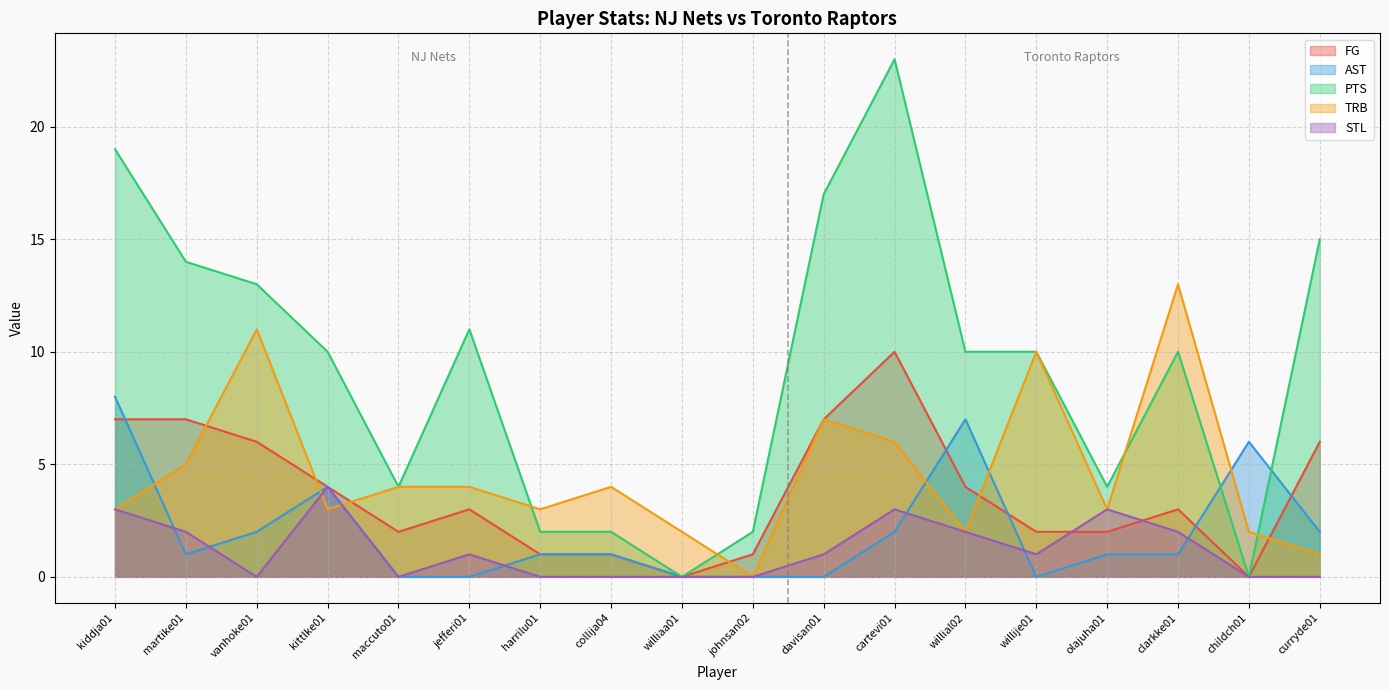

How many positive values does the STL series have?

10